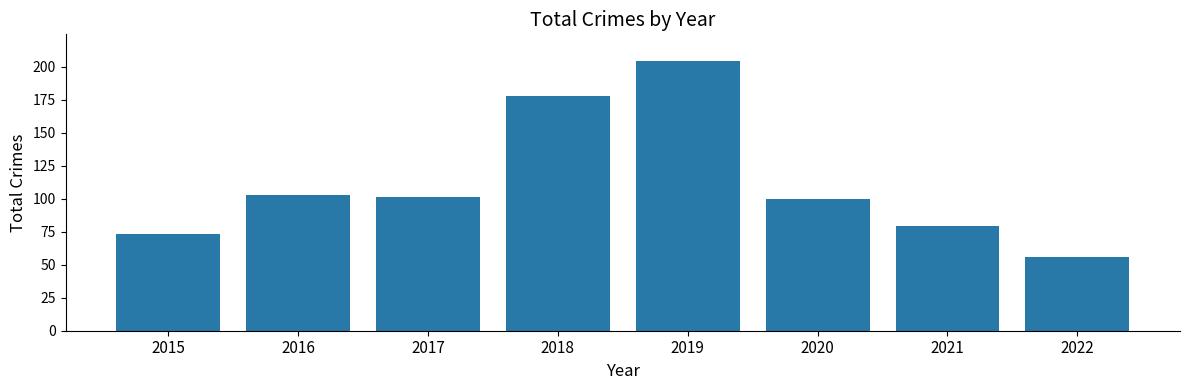

What is the change in value from 2019 to 2020?

-104